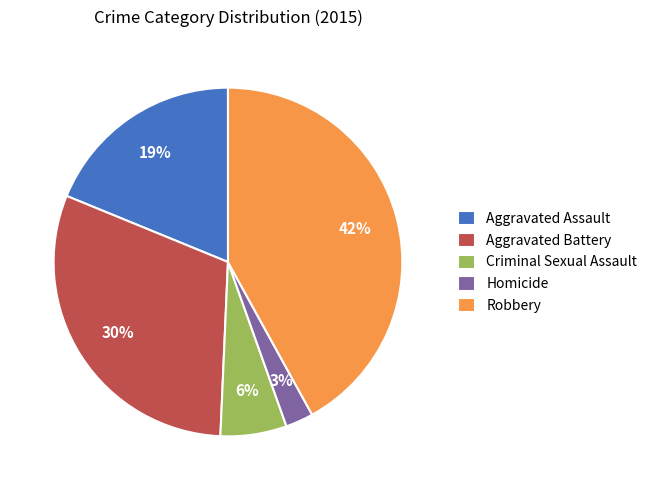

What is the largest slice in the pie chart?

Robbery